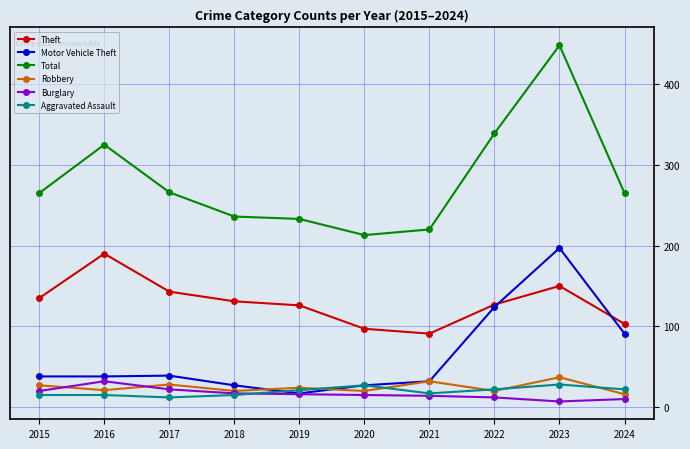

True or false: Theft has more than 1 points higher than both neighbors.

True